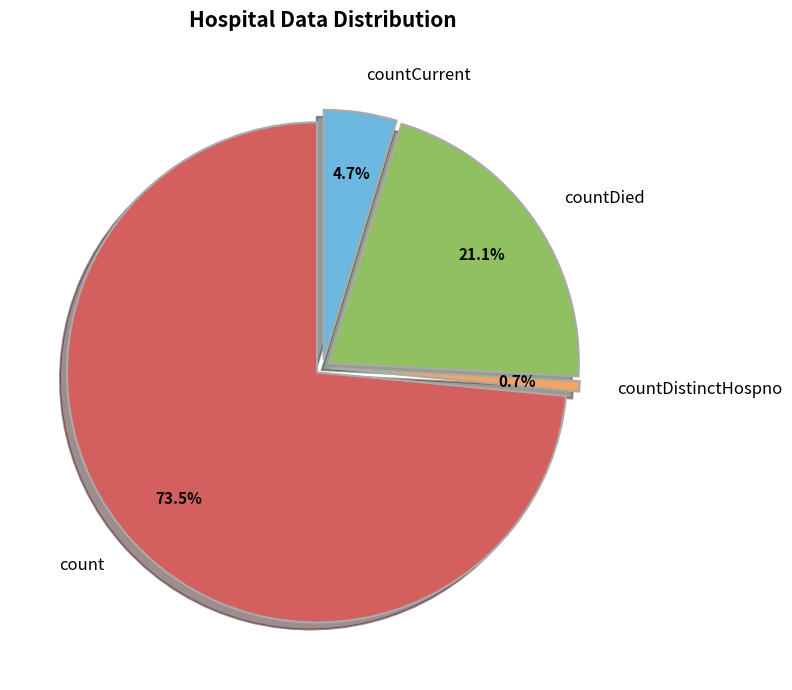

Is it true that countDied is 34% of the pie?

False